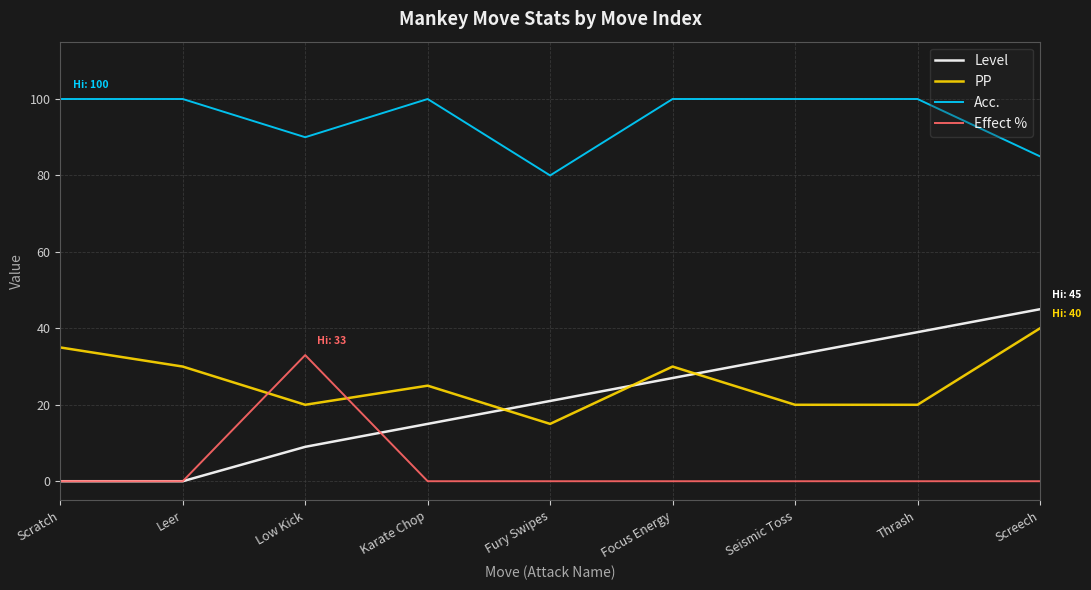

True or false: Level and PP cross at least once.

True